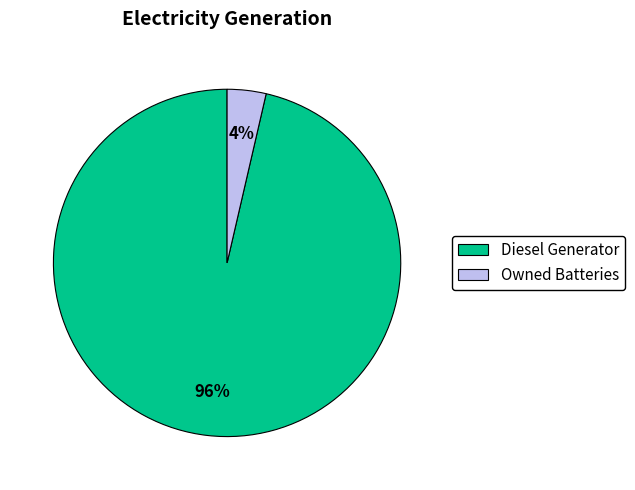

Which category has the biggest portion of the pie?

Diesel Generator